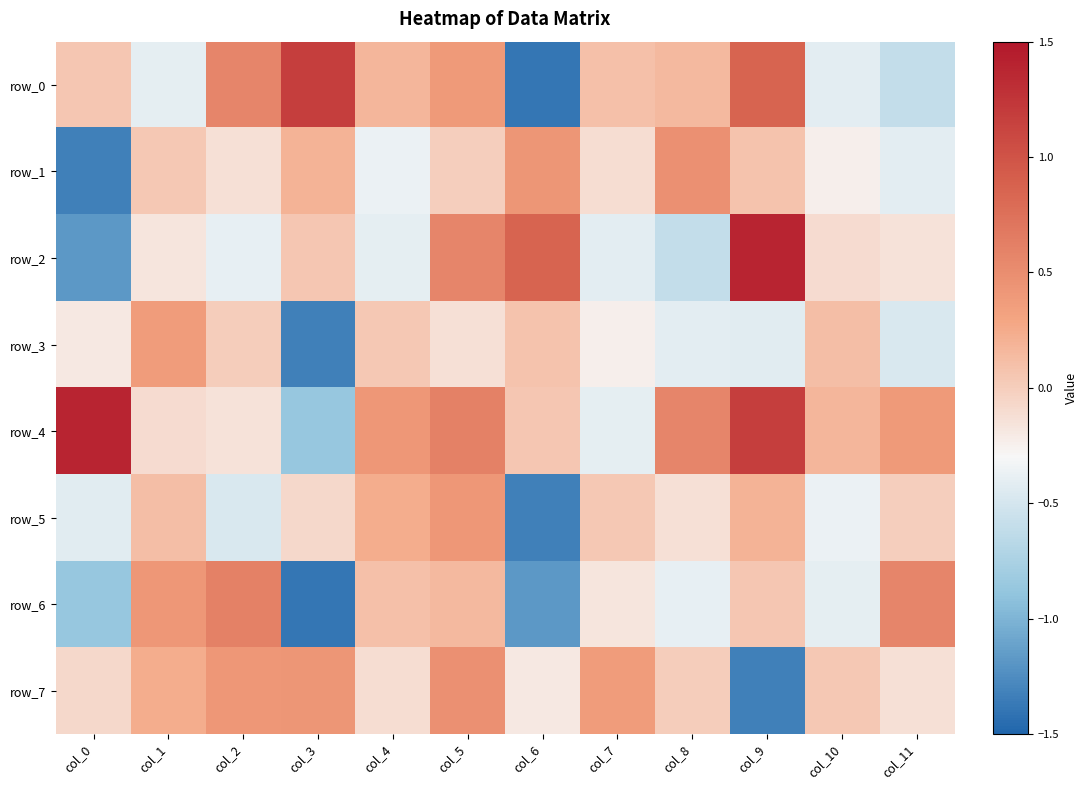

Reading right to left, transcribe all the data shown in this chart.

row_0: -0.6	-0.4	0.9	0.1	0.1	-1.4	0.4	0.2	1.2	0.6	-0.4	0.1
row_1: -0.4	-0.2	0.1	0.5	-0.1	0.4	-0.0	-0.4	0.2	-0.1	0.0	-1.3
row_2: -0.1	-0.1	1.4	-0.6	-0.4	0.9	0.6	-0.4	0.1	-0.4	-0.2	-1.2
row_3: -0.5	0.1	-0.4	-0.4	-0.2	0.1	-0.1	0.0	-1.3	0.0	0.4	-0.2
row_4: 0.4	0.2	1.2	0.6	-0.4	0.1	0.6	0.4	-0.9	-0.1	-0.1	1.4
row_5: -0.0	-0.4	0.2	-0.1	0.0	-1.3	0.4	0.2	-0.1	-0.5	0.1	-0.4
row_6: 0.6	-0.4	0.1	-0.4	-0.2	-1.2	0.1	0.1	-1.4	0.6	0.4	-0.9
row_7: -0.1	0.0	-1.3	0.0	0.4	-0.2	0.5	-0.1	0.4	0.4	0.2	-0.1